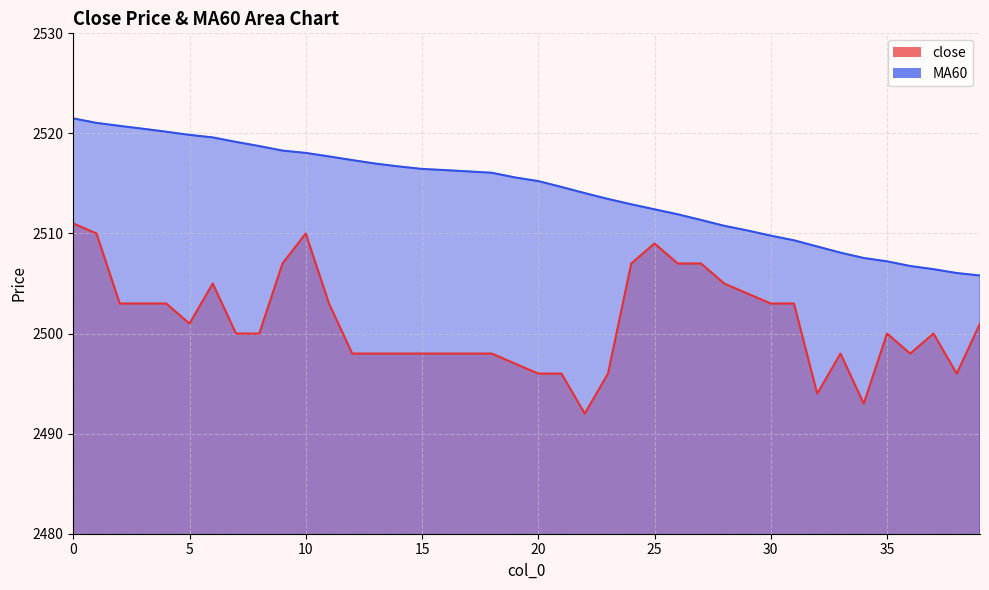

At 30, list the series in order from largest to smallest.

MA60, close